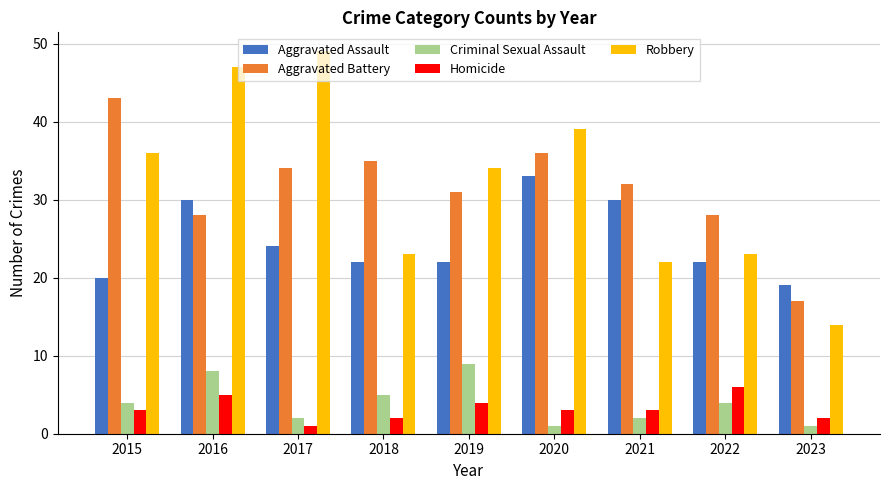

At how many categories does at least one series exceed 27?

8